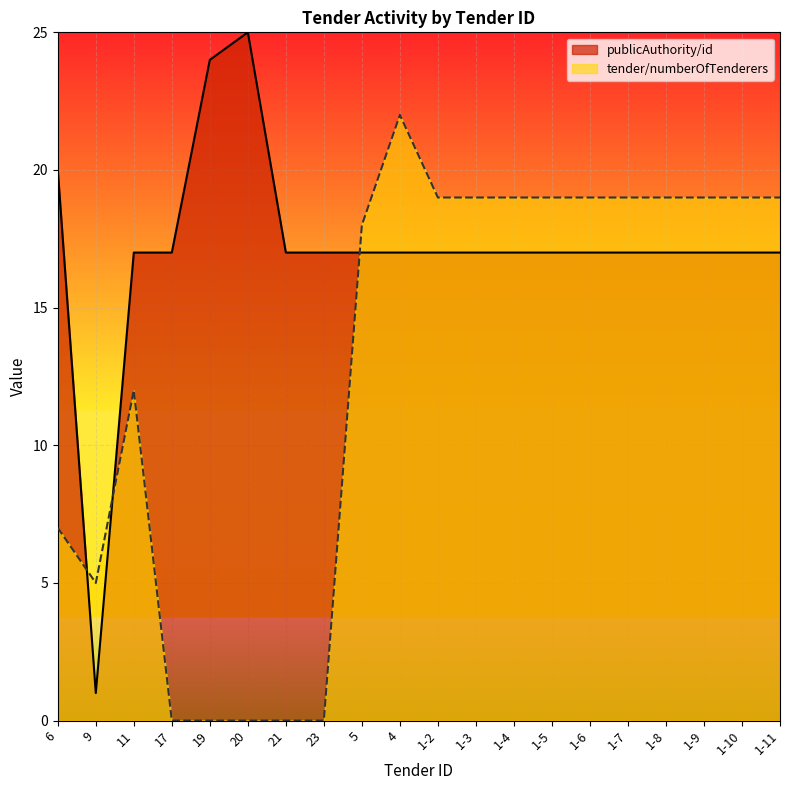

Rank the series by their average value, from lowest to highest.

tender/numberOfTenderers, publicAuthority/id